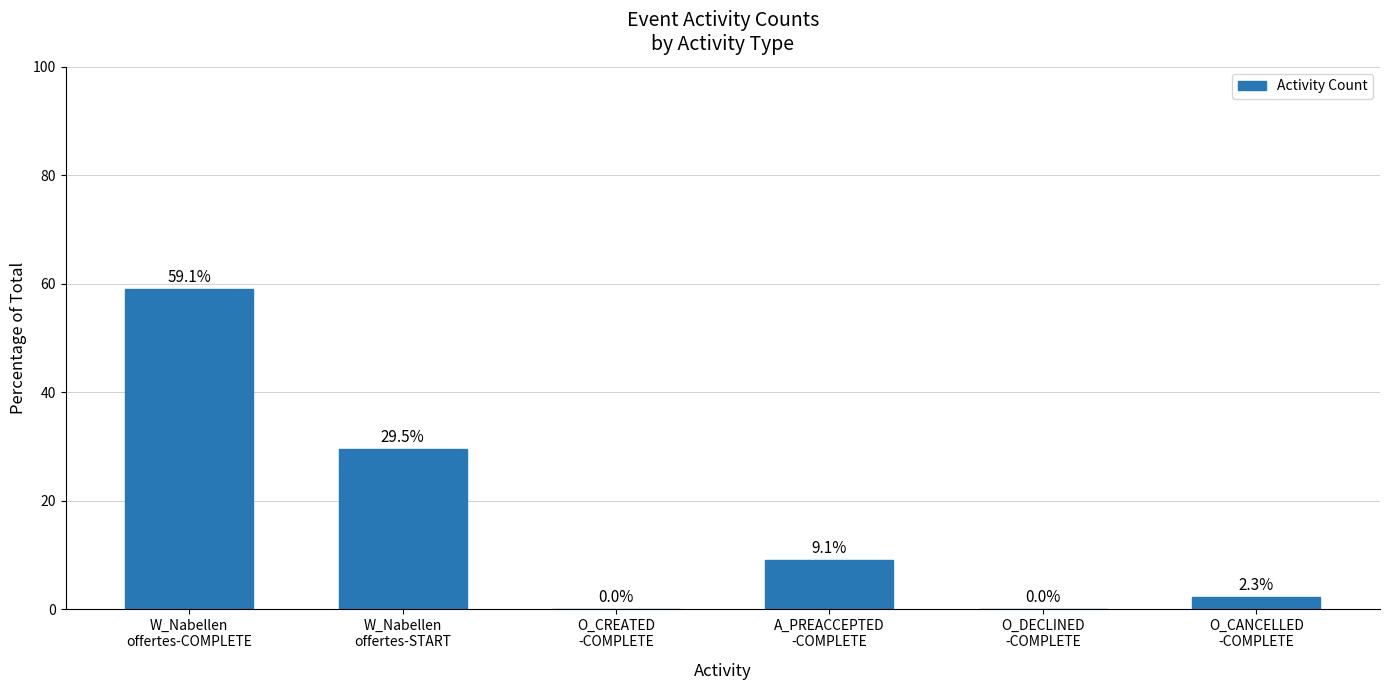

What is the maximum value shown in the chart?

59.1